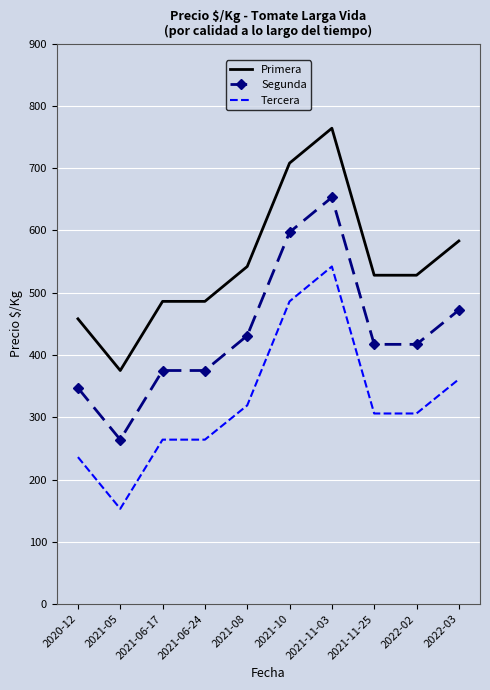

Reading left to right, extract all data points from this chart.

Primera: 2020-12=458	2021-05=375	2021-06-17=486	2021-06-24=486	2021-08=542	2021-10=708	2021-11-03=764	2021-11-25=528	2022-02=528	2022-03=583
Segunda: 2020-12=347	2021-05=264	2021-06-17=375	2021-06-24=375	2021-08=431	2021-10=597	2021-11-03=653	2021-11-25=417	2022-02=417	2022-03=472
Tercera: 2020-12=236	2021-05=153	2021-06-17=264	2021-06-24=264	2021-08=319	2021-10=486	2021-11-03=542	2021-11-25=306	2022-02=306	2022-03=361